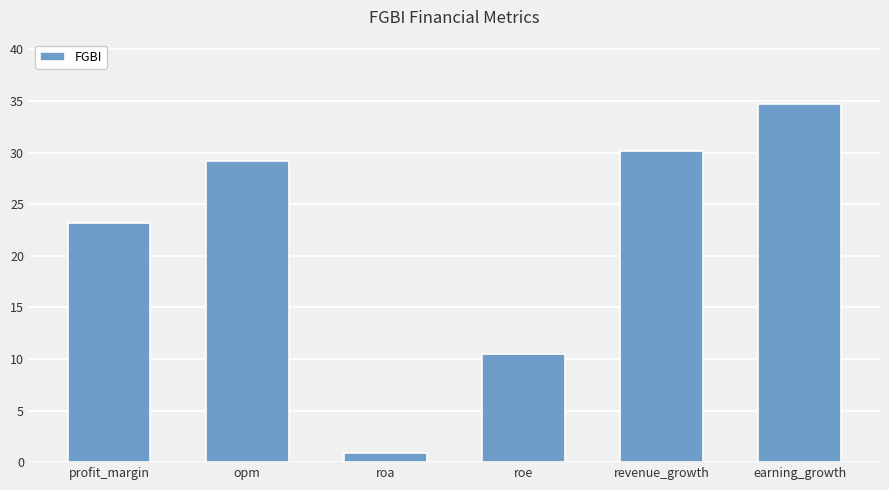

What is the approximate value at revenue_growth?

30.2